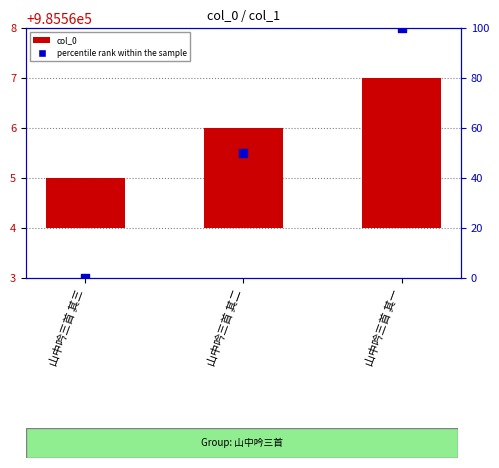

Which series has the largest total across all categories?

percentile rank within the sample